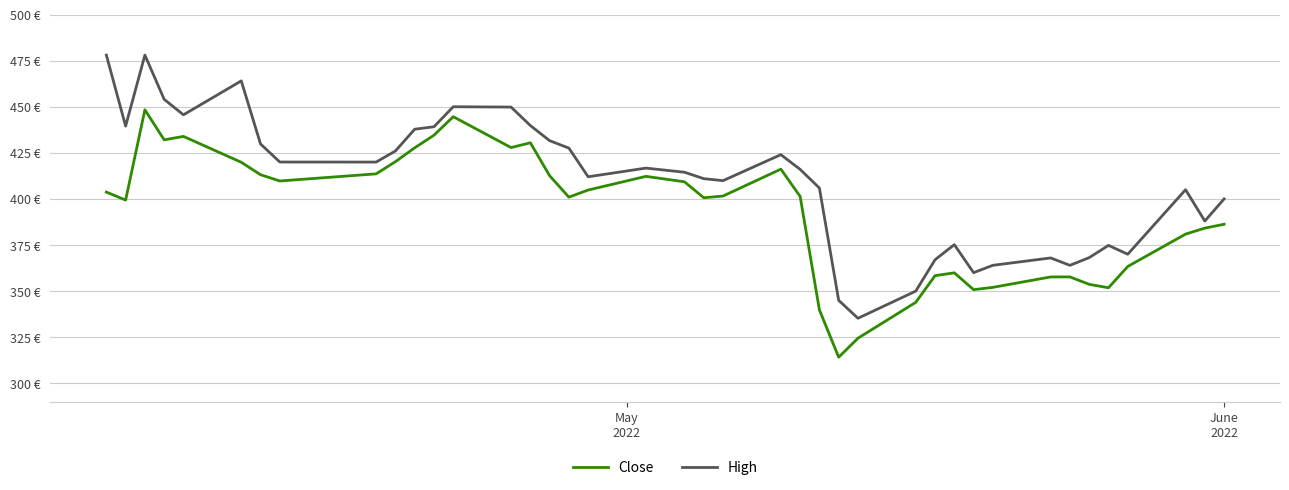

List the series in order of their overall mean, highest first.

High, Close